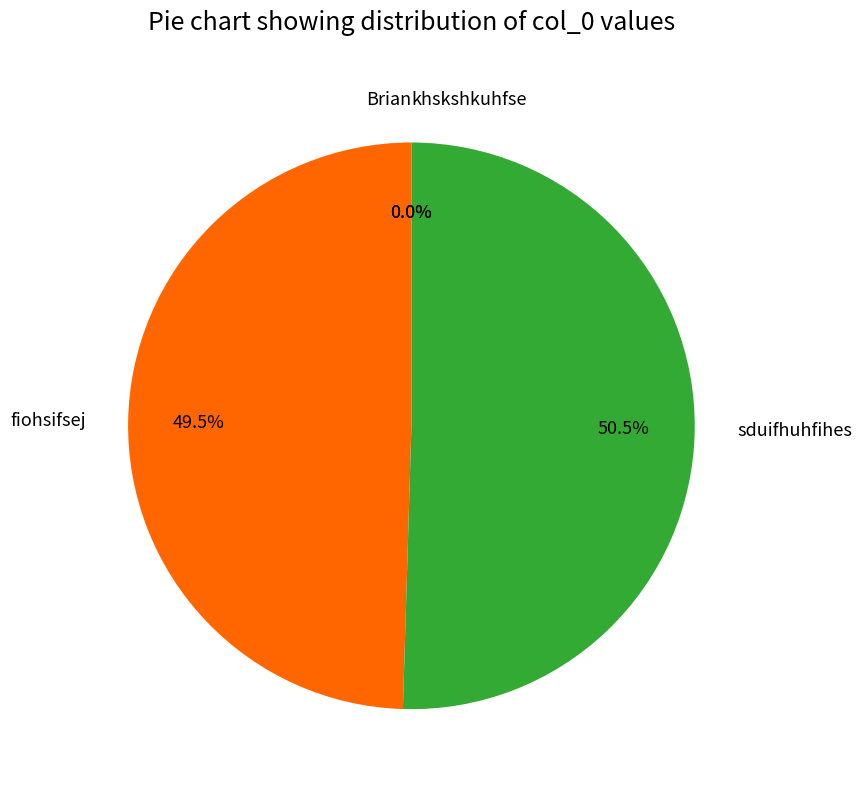

Is it true that Brian is 0% of the pie?

True